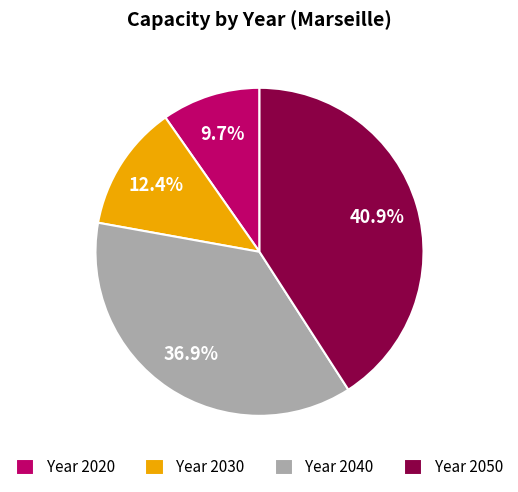

Rank the categories by value from highest to lowest.

Year 2050, Year 2040, Year 2030, Year 2020